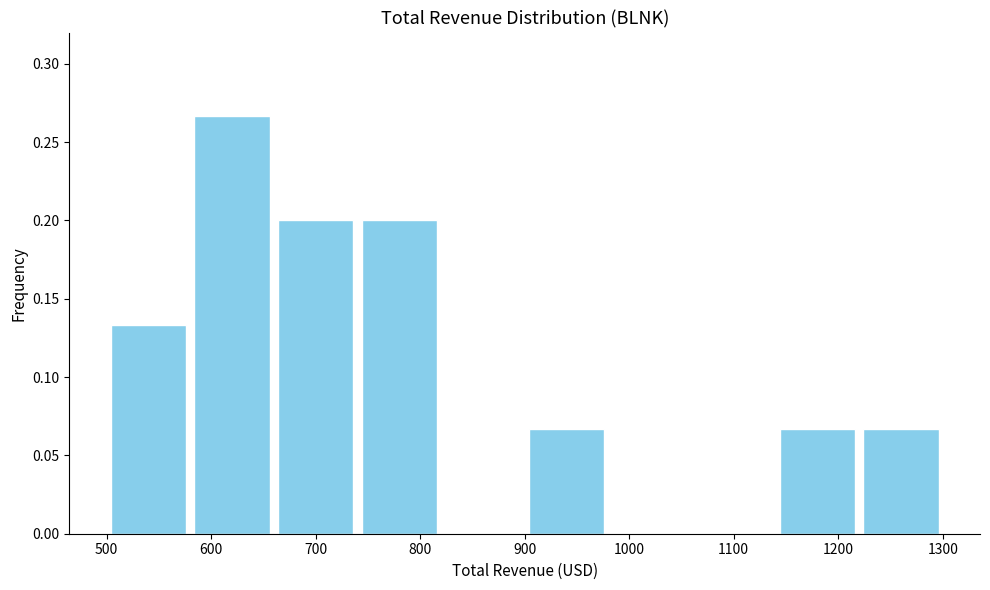

Reading left to right, list every bar in this chart as the range it spans on the x-axis followed by its height. The values are not printed on the chart, so give them approximately, as read against the axis.

500 to 580: 0.135
580 to 660: 0.265
660 to 740: 0.200
740 to 820: 0.200
820 to 900: 0
900 to 980: 0.065
980 to 1060: 0
1060 to 1140: 0
1140 to 1220: 0.065
1220 to 1300: 0.065